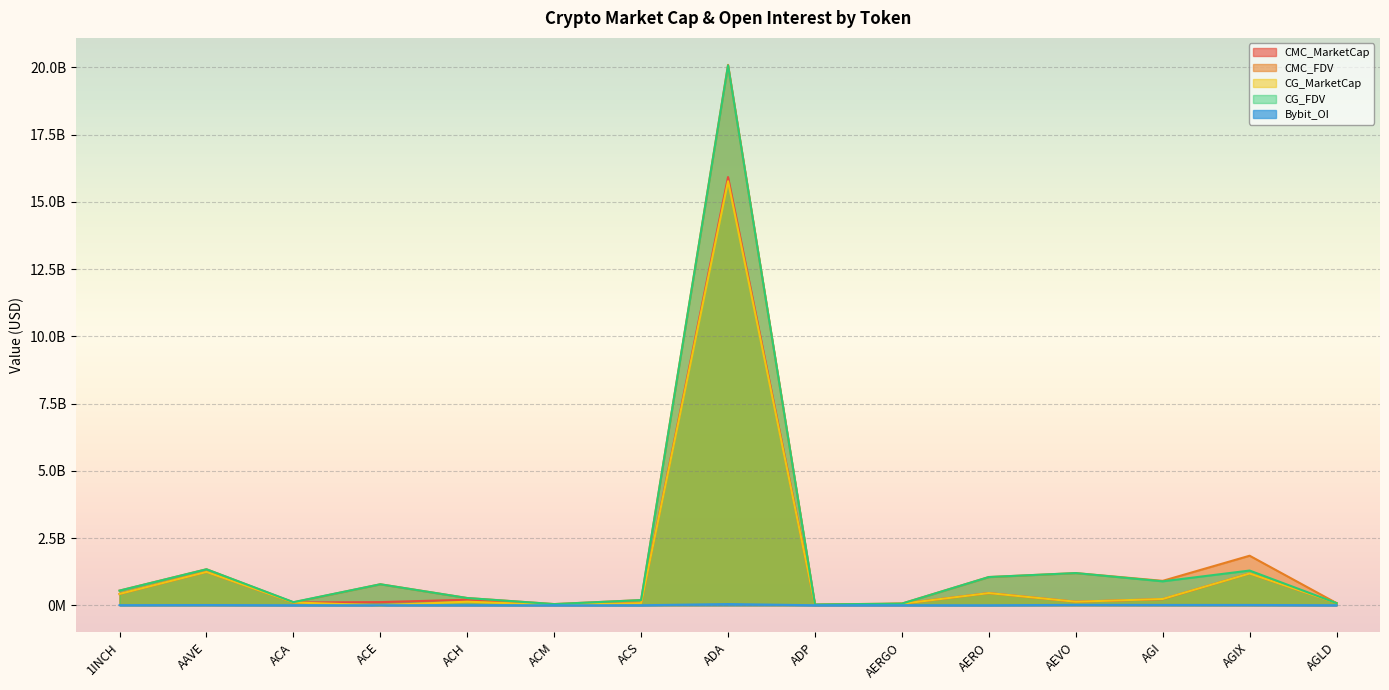

List the labels in order of CG_FDV value, smallest first.

ADP, ACM, AERGO, AGLD, ACA, ACS, ACH, 1INCH, ACE, AGI, AERO, AEVO, AGIX, AAVE, ADA